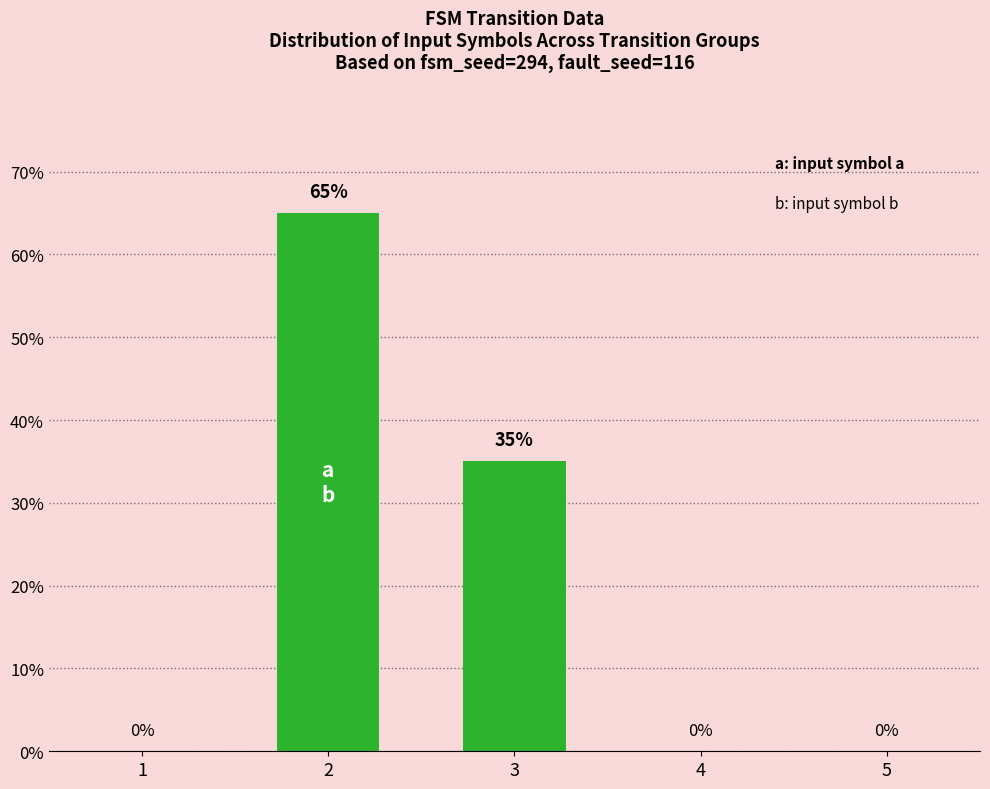

Reading left to right, list all the values displayed in this chart.

1=0	2=65	3=35	4=0	5=0